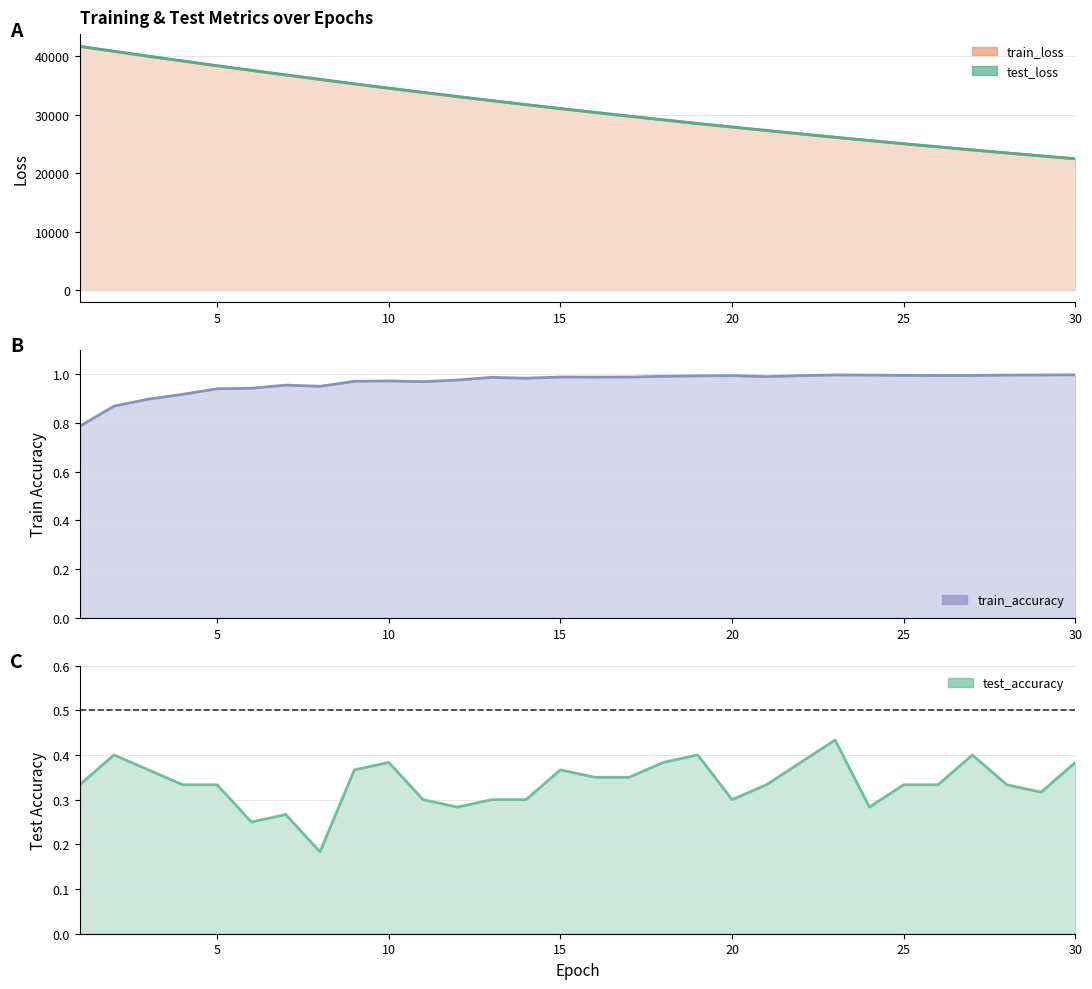

Reading left to right, transcribe all the data shown in this chart.

test_loss: 41688.4	40848.3	40010.8	39196.4	38381.3	37595.4	36810.7	36052.2	35272.8	34539.1	33821.3	33117.5	32414.0	31727.8	31048.5	30396.2	29754.4	29114.6	28498.9	27898.6	27303.6	26717.5	26138.5	25587.9	25038.1	24506.3	23973.5	23465.6	22959.1	22457.4
train_loss: 41654.4	40807.5	39971.9	39148.3	38337.2	37541.4	36758.9	35991.6	35237.9	34499.6	33775.6	33065.2	32368.6	31685.6	31016.0	30359.6	29716.3	29085.5	28467.1	27861.2	27267.5	26685.6	26115.3	25556.5	25009.0	24472.4	23946.7	23431.6	22926.9	22432.4
train_accuracy: 0.8	0.9	0.9	0.9	0.9	0.9	1.0	1.0	1.0	1.0	1.0	1.0	1.0	1.0	1.0	1.0	1.0	1.0	1.0	1.0	1.0	1.0	1.0	1.0	1.0	1.0	1.0	1.0	1.0	1.0
test_accuracy: 0.3	0.4	0.4	0.3	0.3	0.2	0.3	0.2	0.4	0.4	0.3	0.3	0.3	0.3	0.4	0.3	0.3	0.4	0.4	0.3	0.3	0.4	0.4	0.3	0.3	0.3	0.4	0.3	0.3	0.4